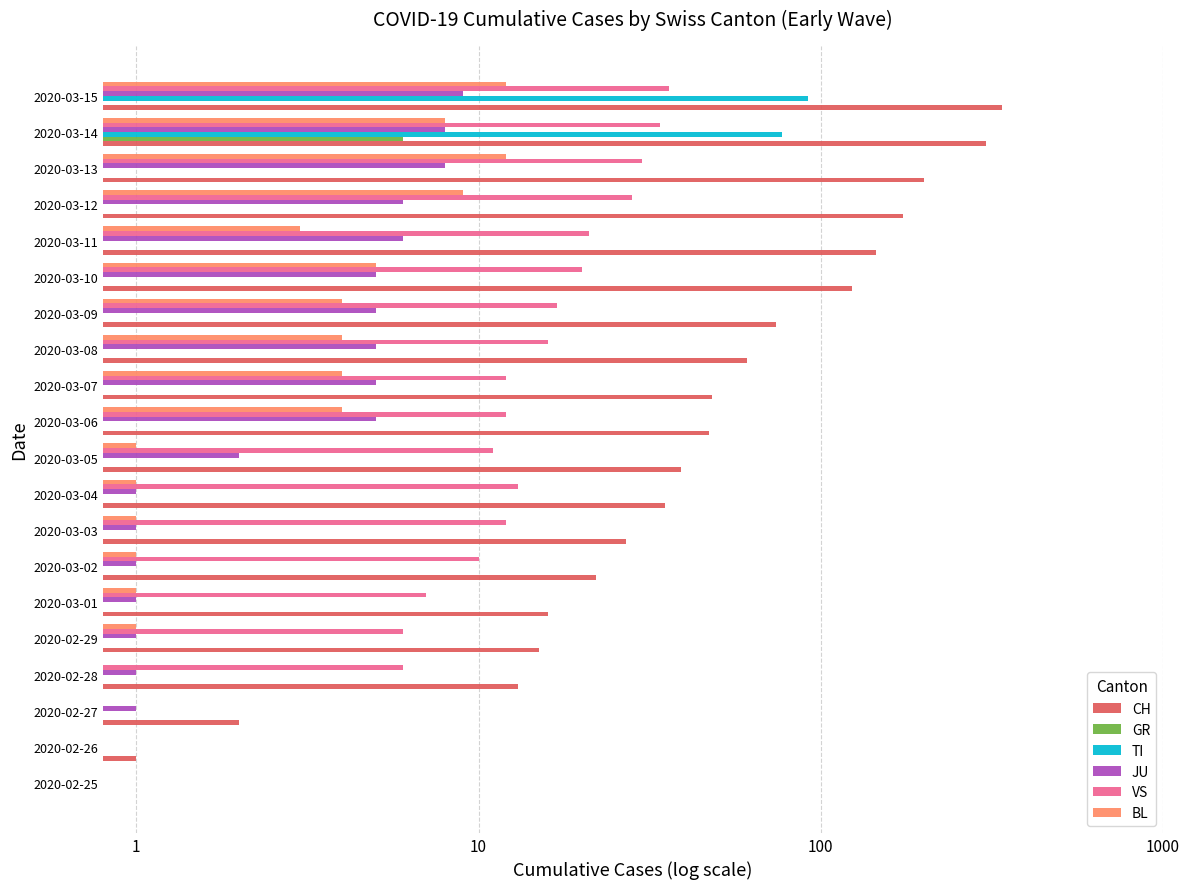

Which series has the largest total across all categories?

CH